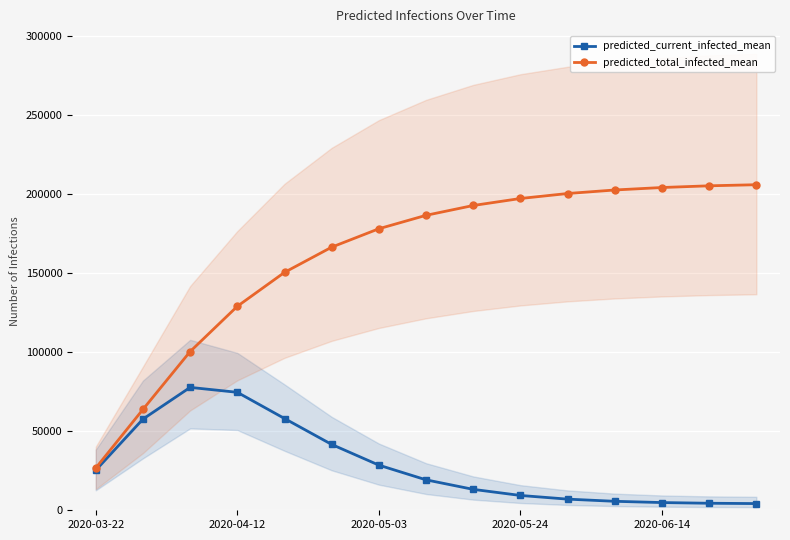

At which category is the sum across all series the highest?

14